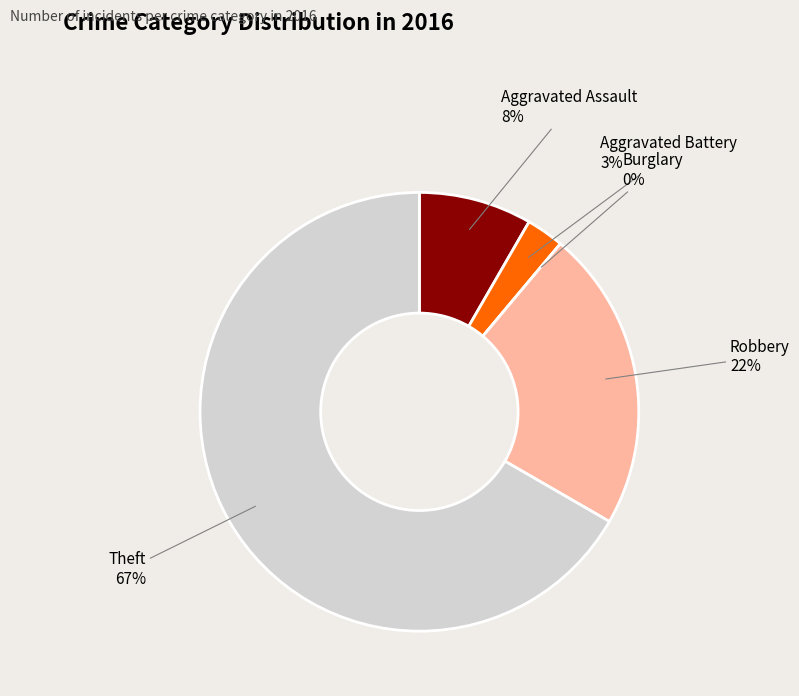

What percentage is the Robbery slice, to the nearest percent?

22%